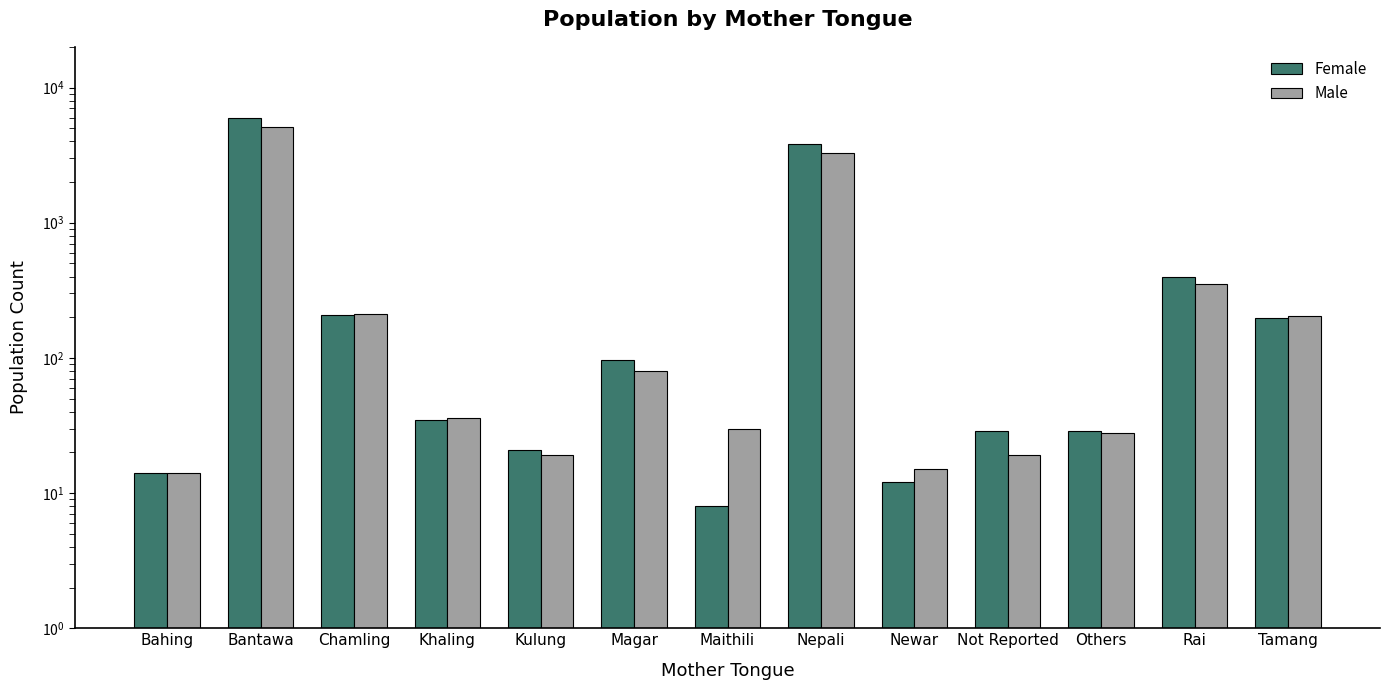

Rank the series by their maximum value, from highest to lowest.

Female, Male